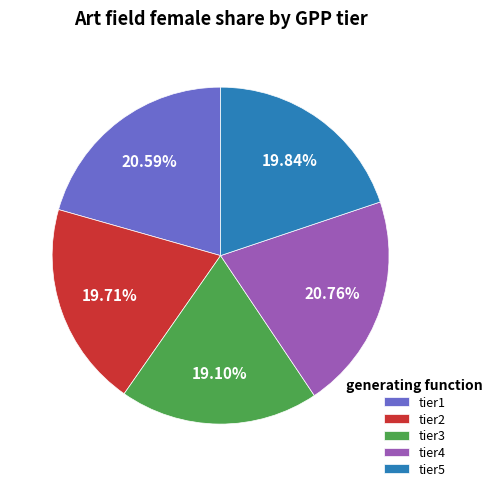

Do tier3 and tier4 together represent more than half of the pie?

No